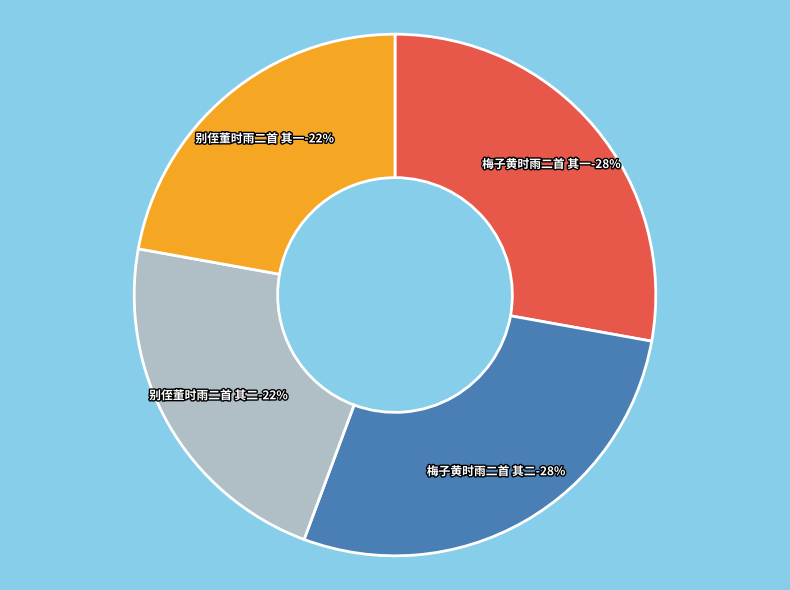

Does any single category account for the majority?

No